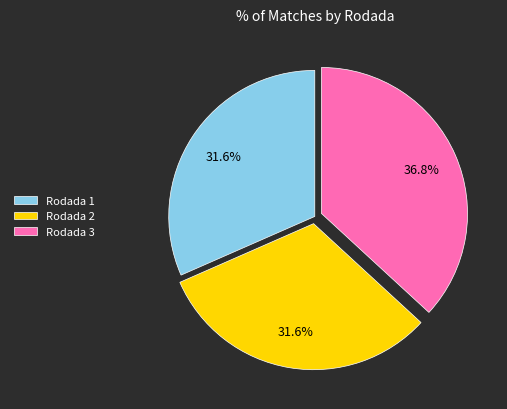

How many segments does this pie chart have?

3